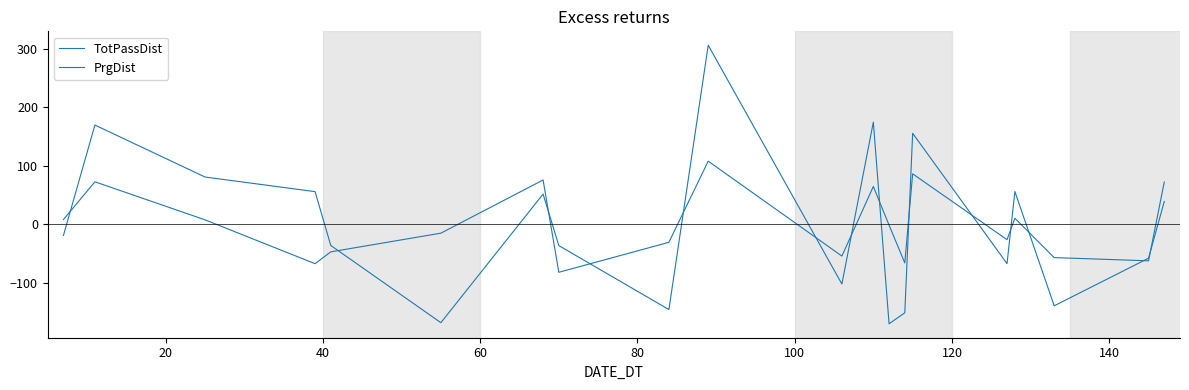

Is this an area chart (filled region under the line)?

No